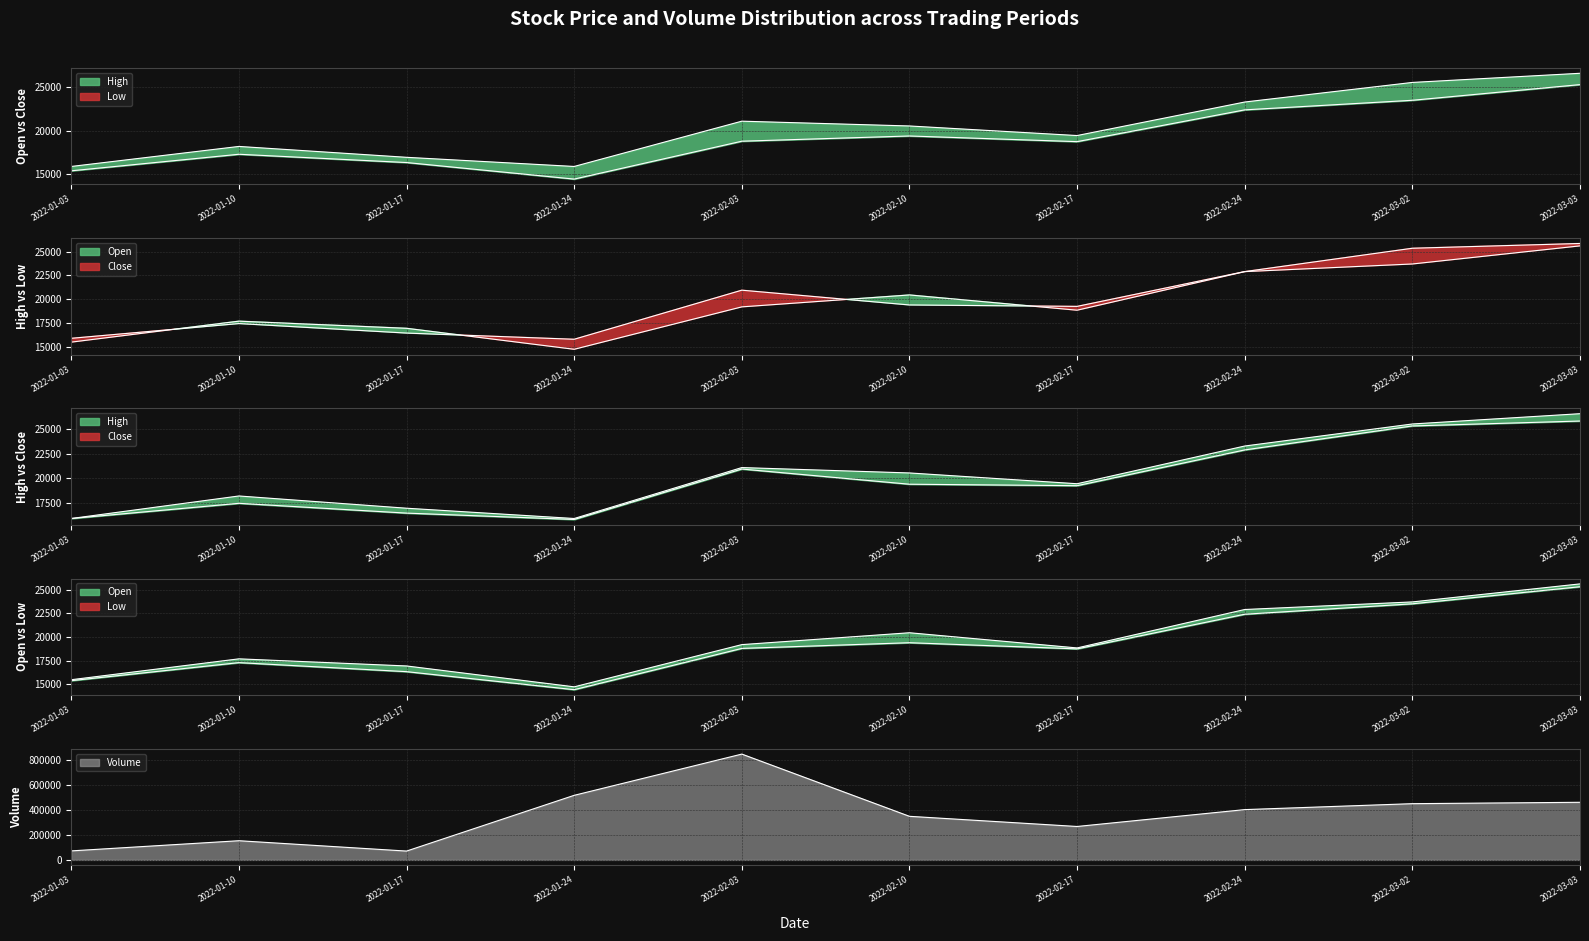

What is the sum of all Low values?

191650